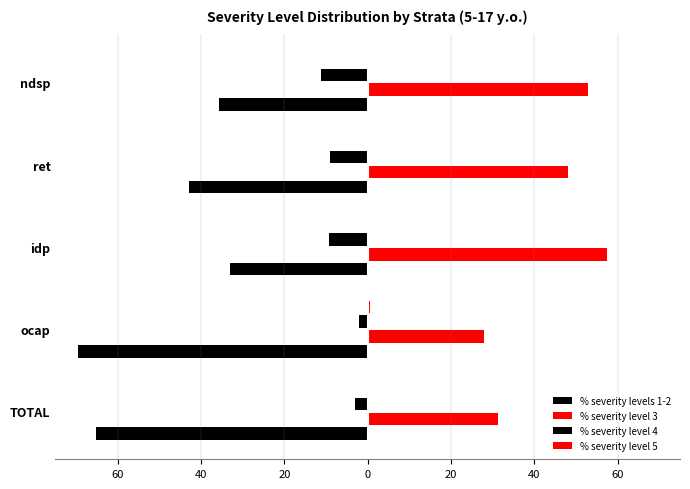

Are the bars horizontal?

Yes